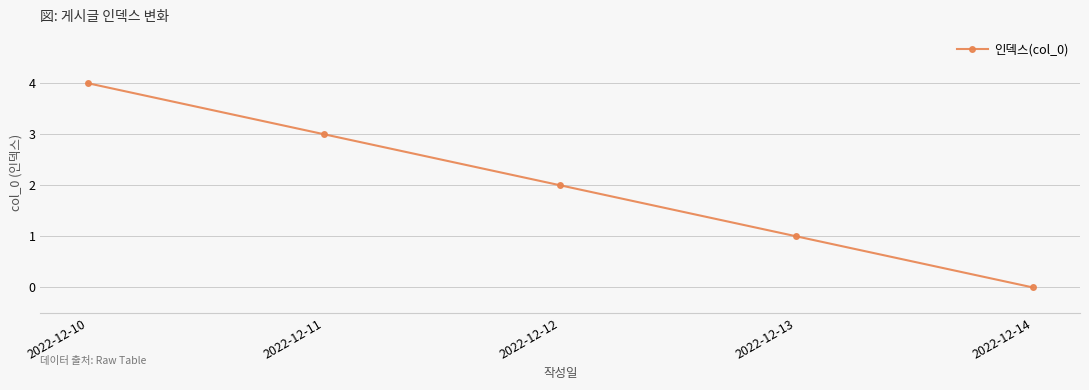

Where is the data nearest to the value 2?

2022-12-12